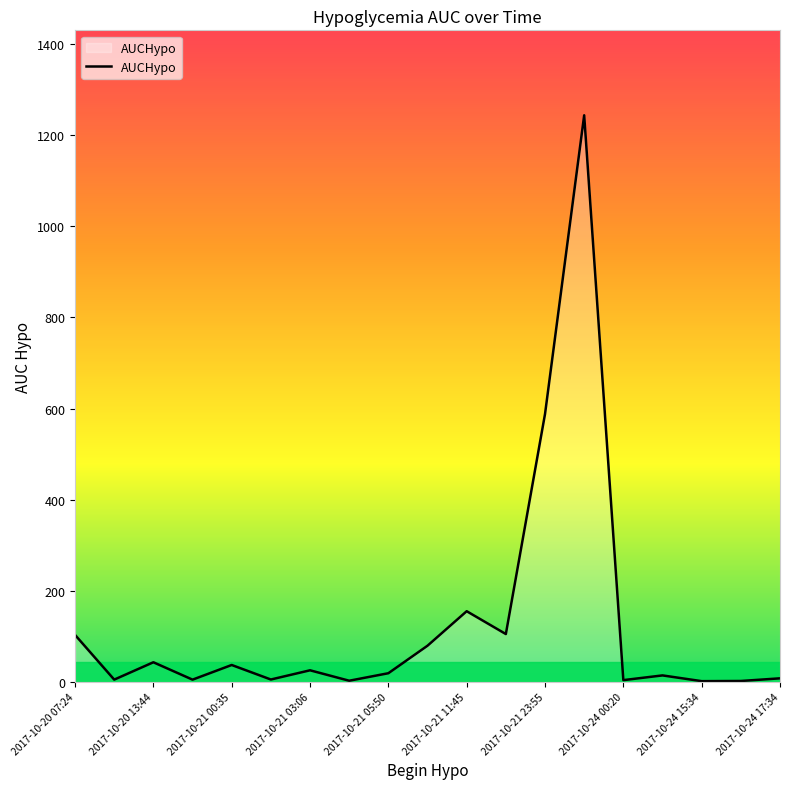

What is the maximum value shown in the chart?

1244.2